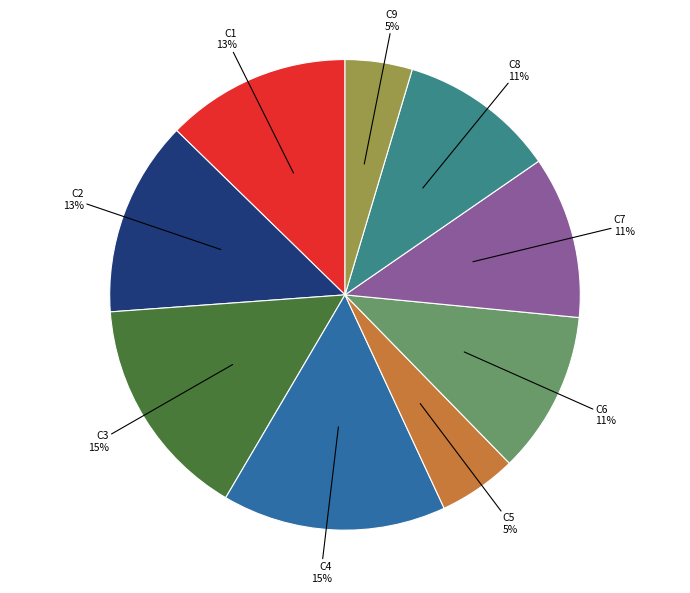

Is there any slice that represents more than half of the pie?

No